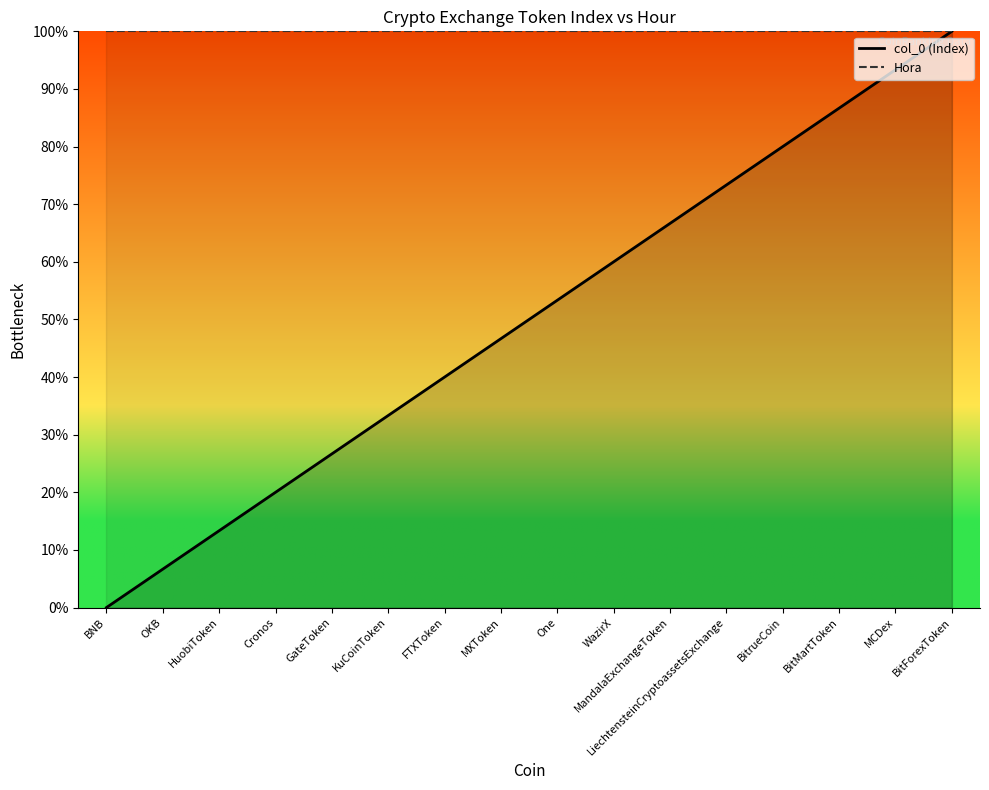

What is the change in value from KuCoinToken to One?

+20.0